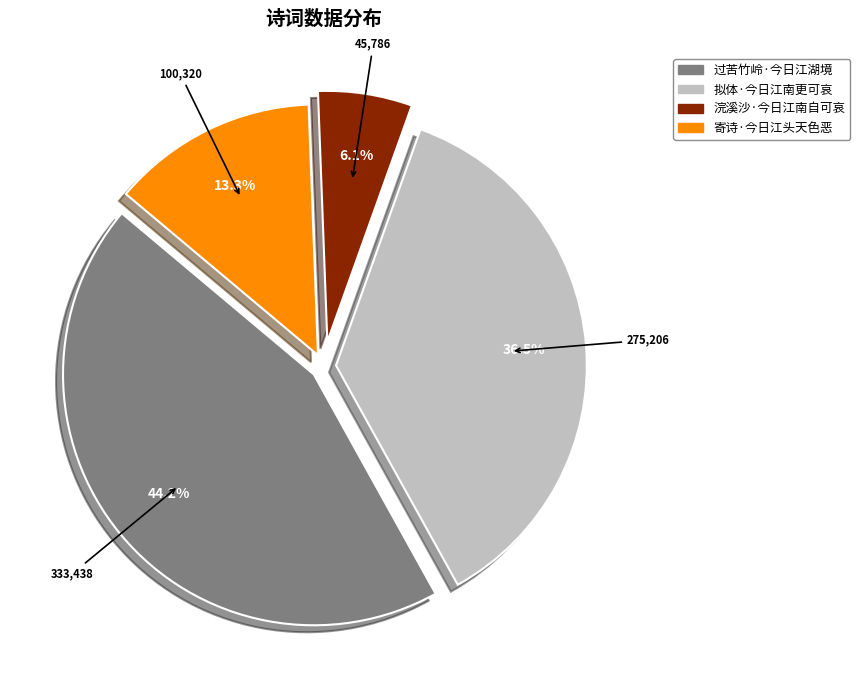

Between 浣溪沙·今日江南自可哀 and 过苦竹岭·今日江湖境, which is larger?

过苦竹岭·今日江湖境